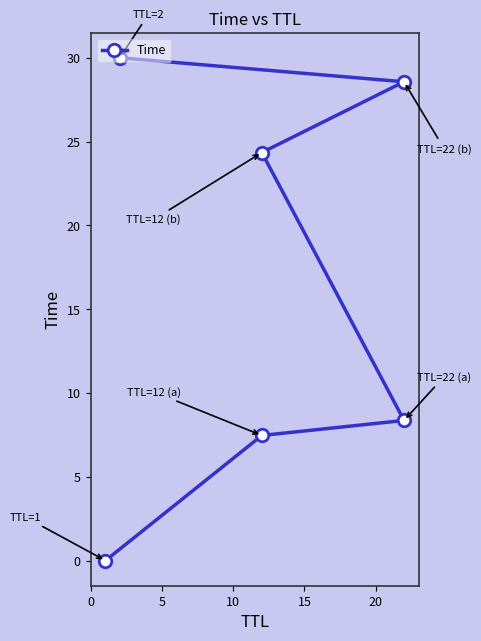

What position from the right is 10?

3